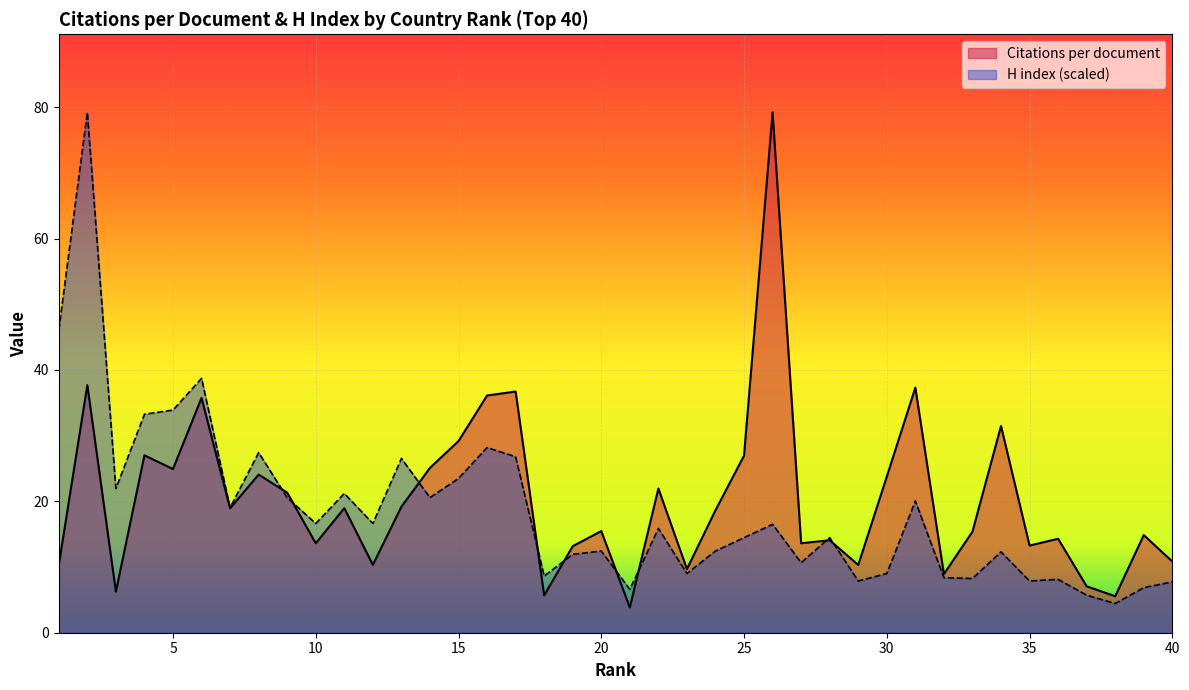

What is the sum of the Citations per document values at 26 and 35?

92.5